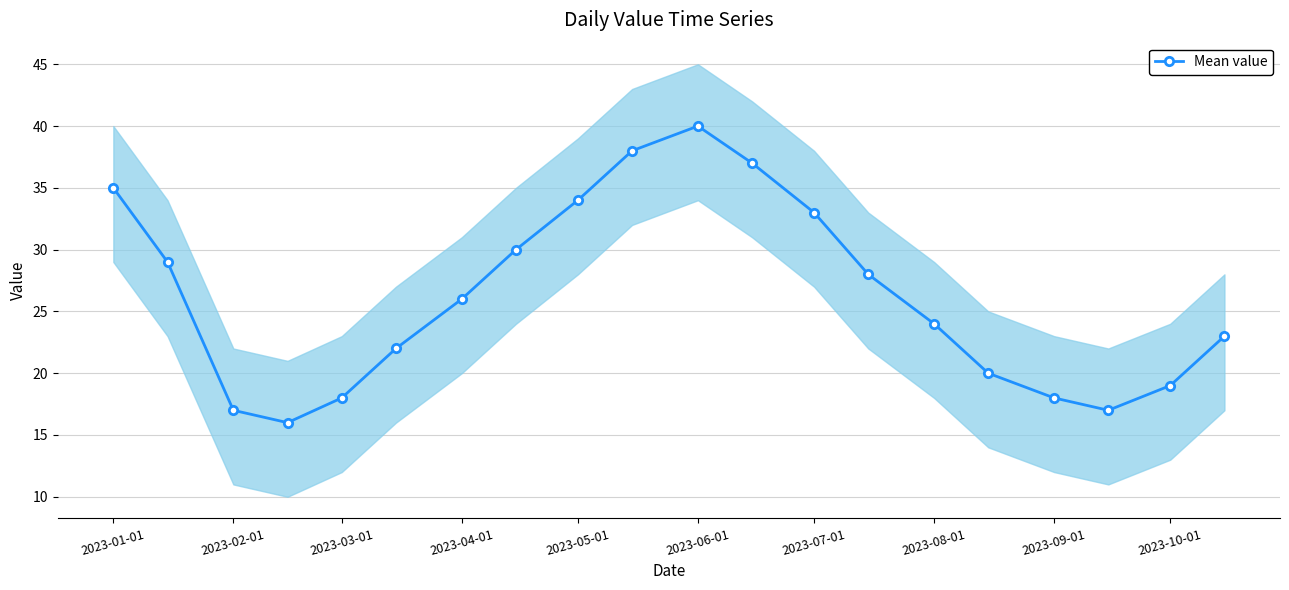

In Mean value, how many points are higher than both neighbors (excluding endpoints)?

1